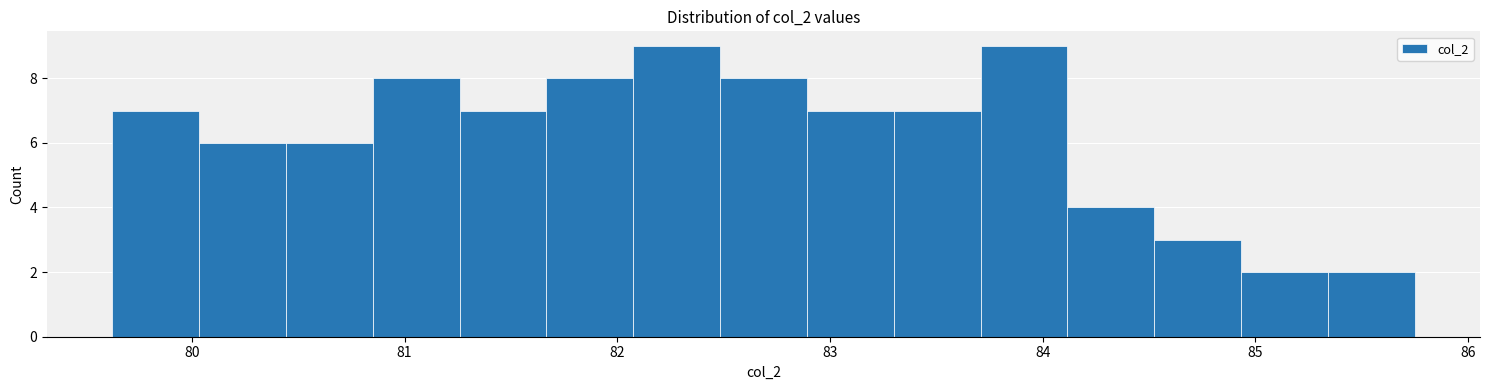

Reading left to right, list every bar in this chart as the range it spans on the x-axis followed by its height. Neither the bar edges nor the heights are printed on the chart, so give them approximately, as read against the axes.

79.6 to 80.0: 7
80.0 to 80.4: 6
80.4 to 80.9: 6
80.9 to 81.3: 8
81.3 to 81.7: 7
81.7 to 82.1: 8
82.1 to 82.5: 9
82.5 to 82.9: 8
82.9 to 83.3: 7
83.3 to 83.7: 7
83.7 to 84.1: 9
84.1 to 84.5: 4
84.5 to 84.9: 3
84.9 to 85.3: 2
85.3 to 85.8: 2